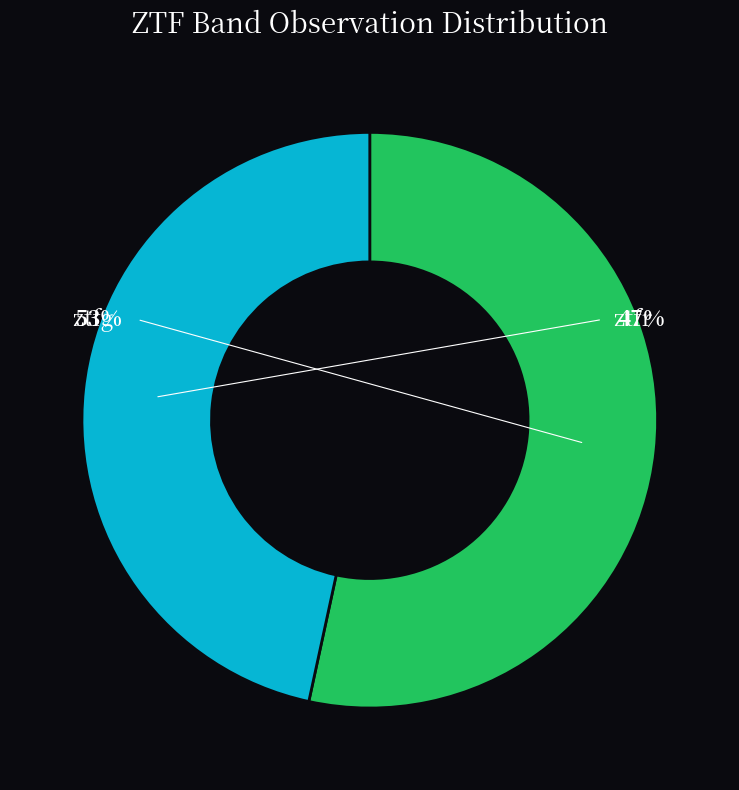

How many segments does this pie chart have?

2